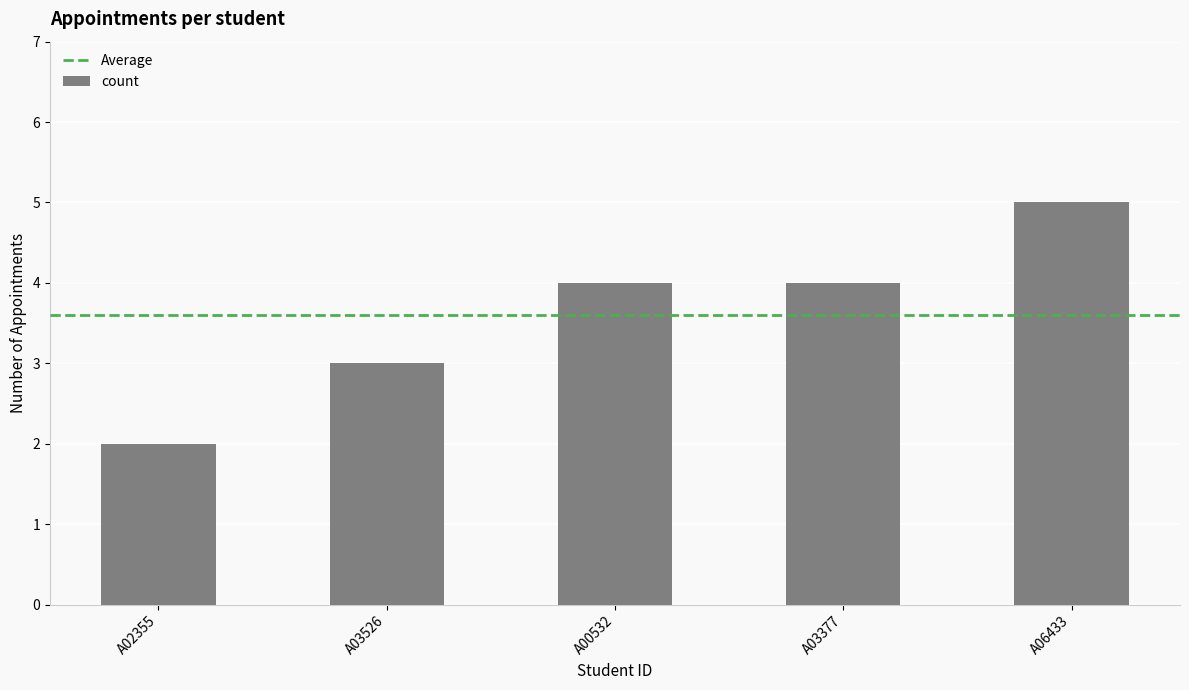

What is the smallest value displayed?

2